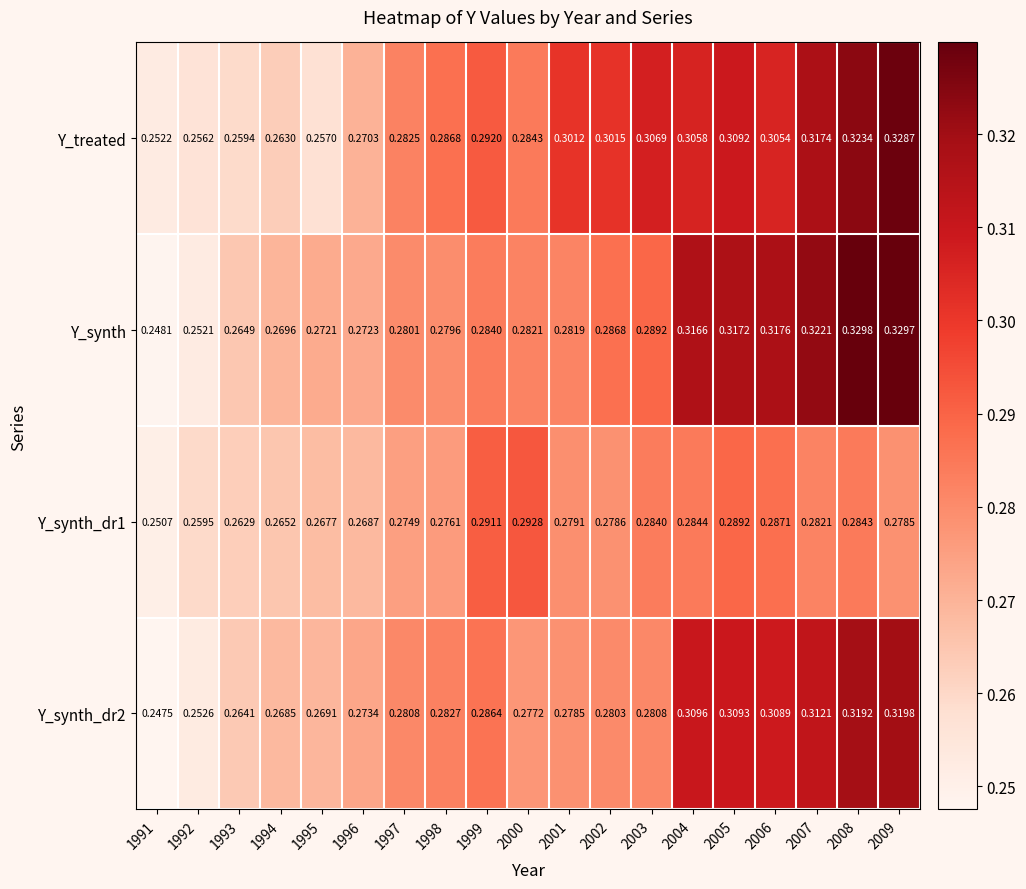

Rank the series by their maximum value, from lowest to highest.

Y_synth_dr1, Y_synth_dr2, Y_treated, Y_synth